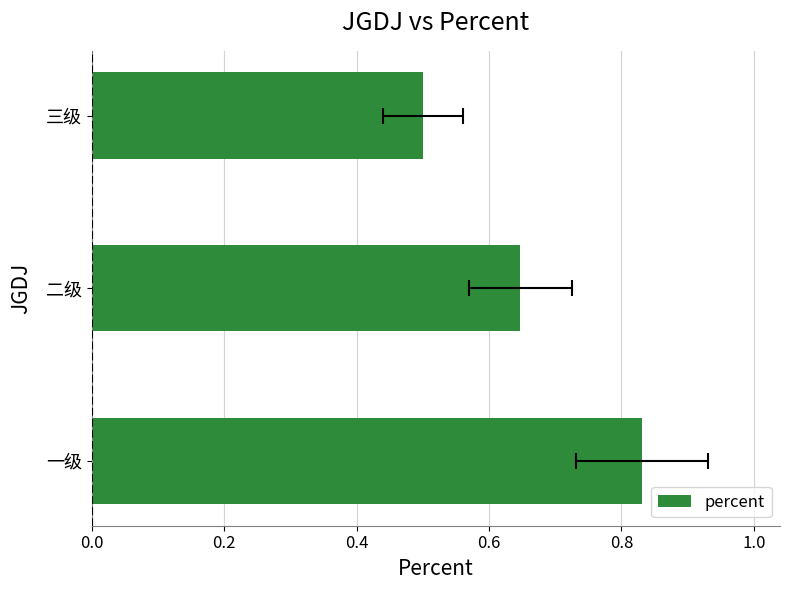

What is the difference between the maximum and minimum values?

0.3